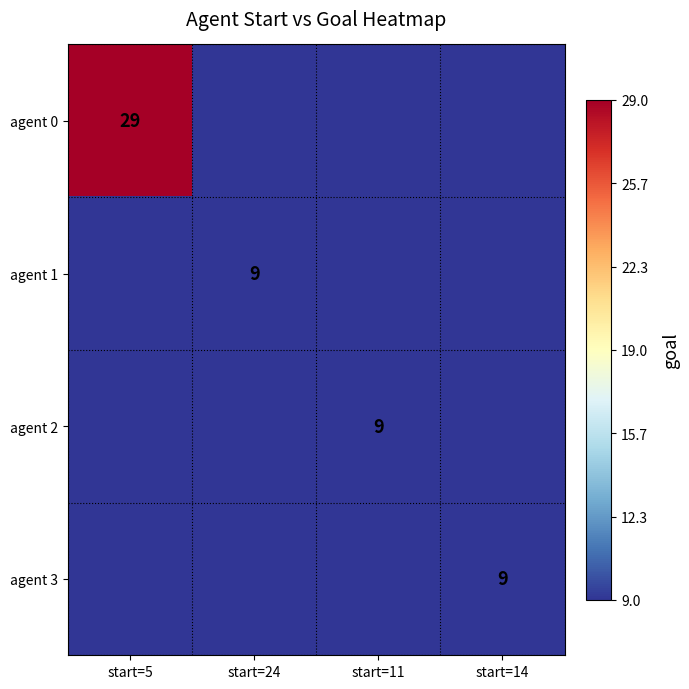

Is it true that agent 0 equals 14 at start=5?

False